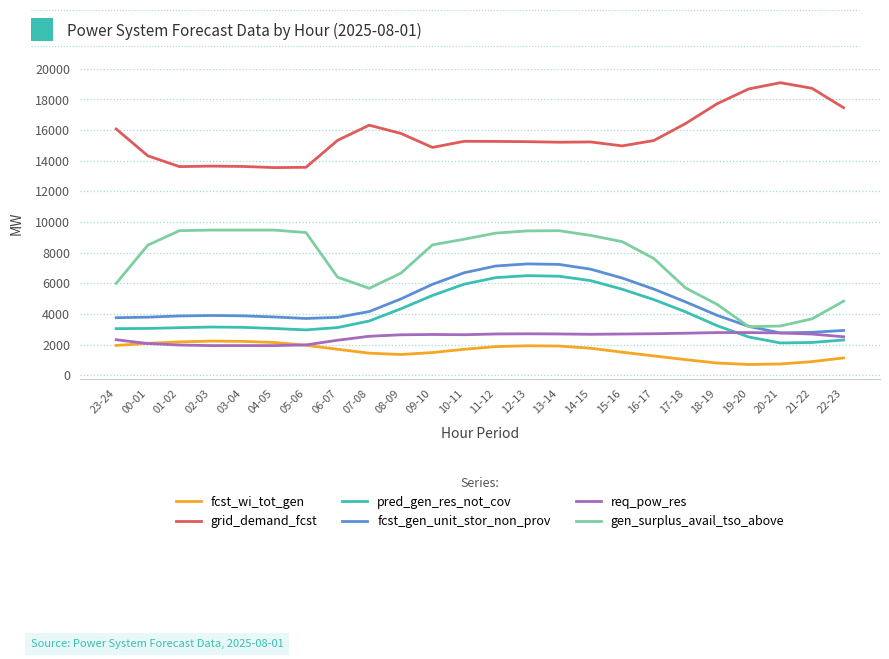

What is the minimum value shown in the chart?

709